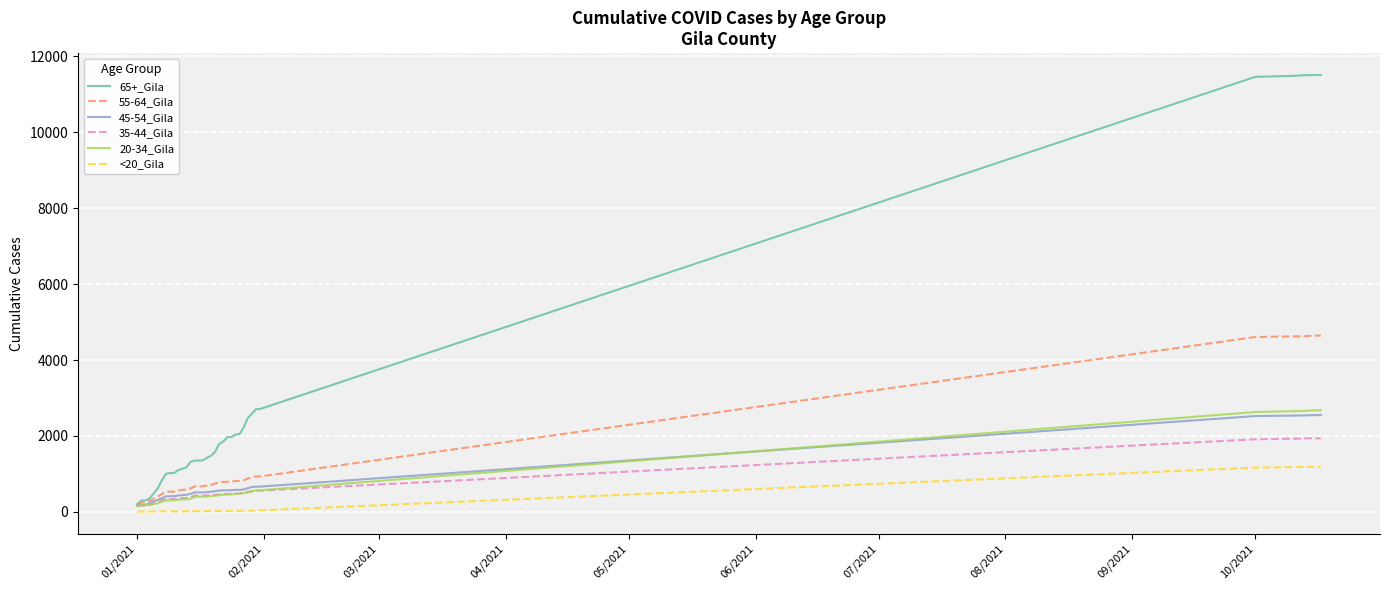

What is the difference between the maximum and second lowest values in the 45-54_Gila series?

2360